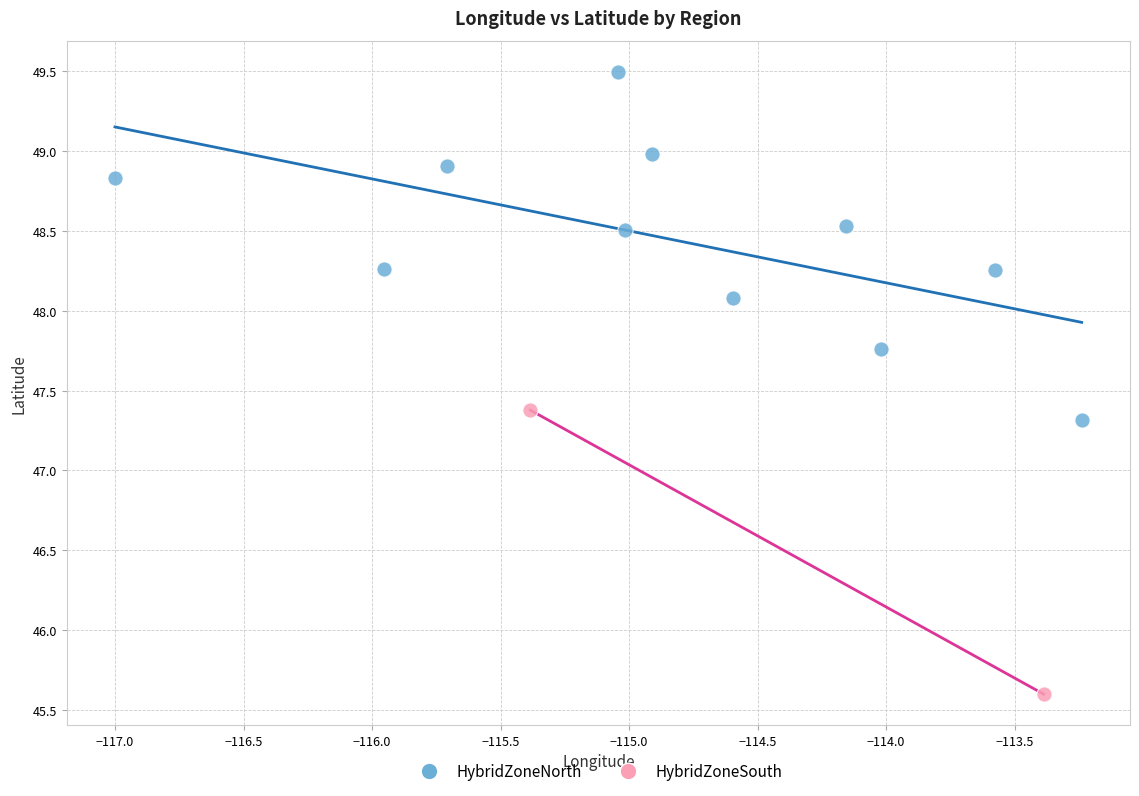

What are all the series names shown in the legend?

HybridZoneNorth, HybridZoneSouth